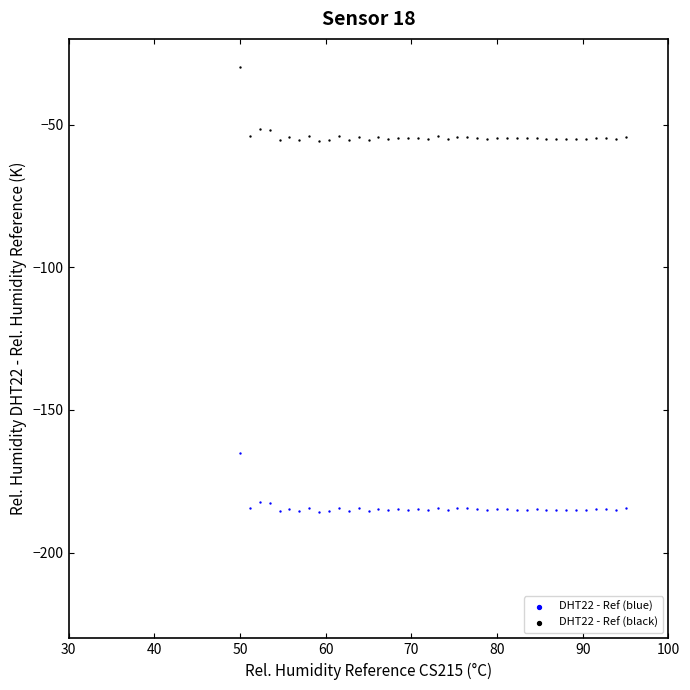

Across all data points, what is the range of Y values (max minus min)?

155.6